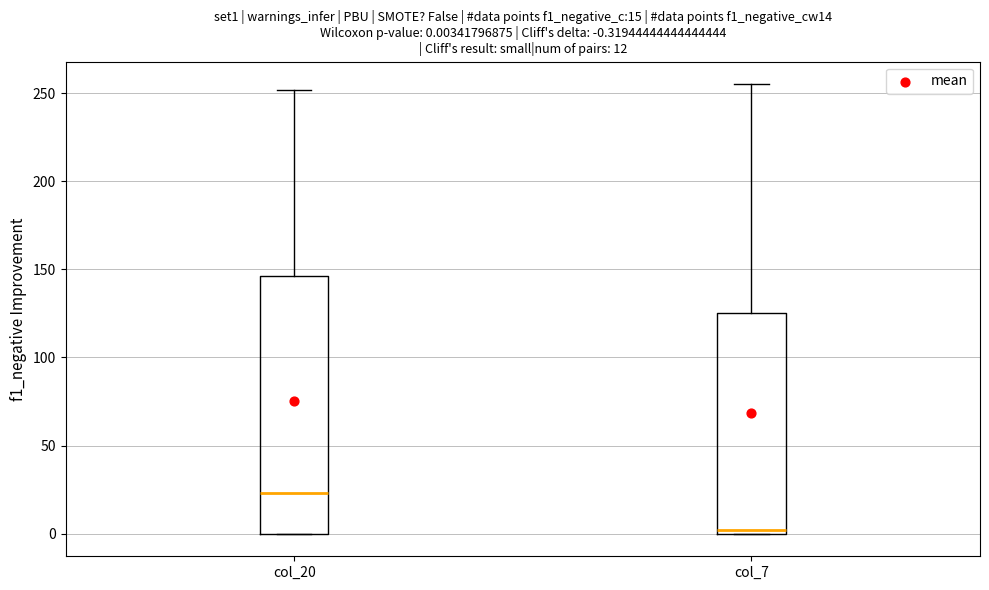

Which box has the highest median line?

col_20